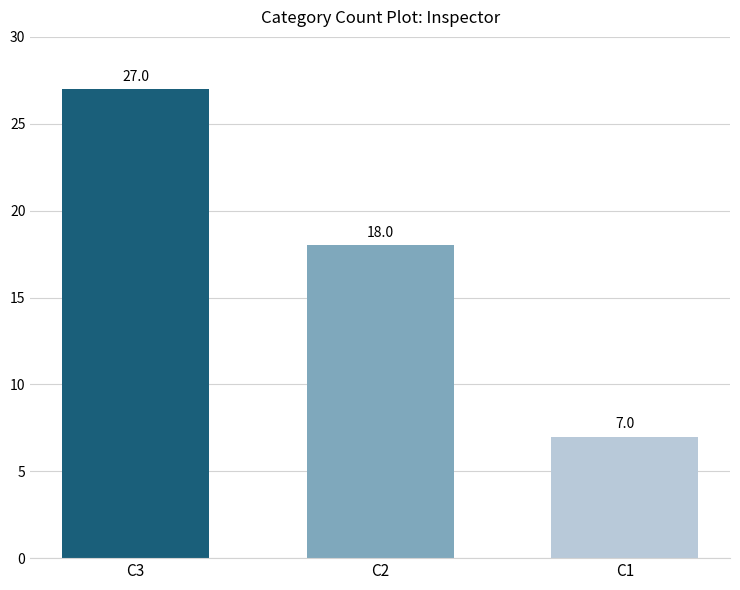

What is the smallest value displayed?

7